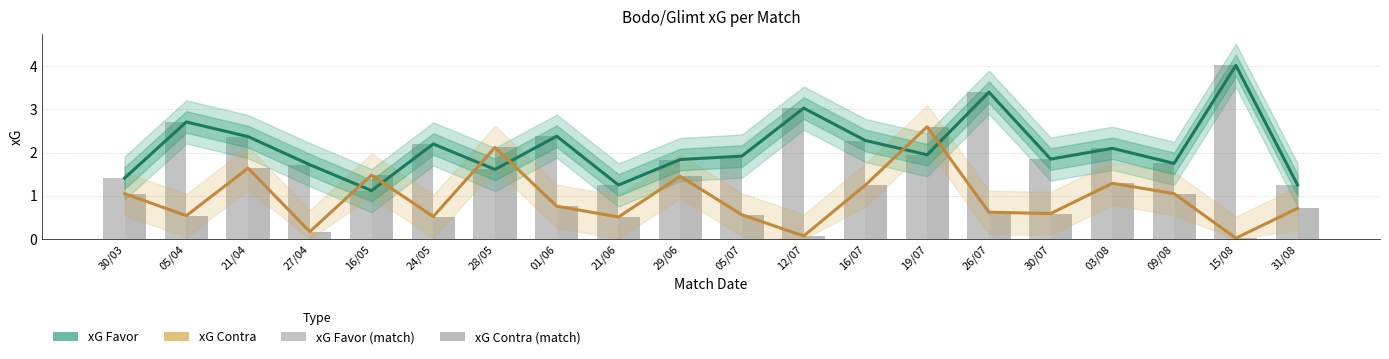

Reading left to right, what are all the values shown in this chart?

xG Favor: 30/03=1.4	05/04=2.7	21/04=2.4	27/04=1.7	16/05=1.1	24/05=2.2	28/05=1.6	01/06=2.4	21/06=1.2	29/06=1.8	05/07=1.9	12/07=3.0	16/07=2.3	19/07=1.9	26/07=3.4	30/07=1.9	03/08=2.1	09/08=1.8	15/08=4.0	31/08=1.2
xG Contra: 30/03=1.1	05/04=0.5	21/04=1.6	27/04=0.2	16/05=1.5	24/05=0.5	28/05=2.1	01/06=0.8	21/06=0.5	29/06=1.4	05/07=0.6	12/07=0.1	16/07=1.2	19/07=2.6	26/07=0.6	30/07=0.6	03/08=1.3	09/08=1.1	15/08=0.0	31/08=0.7
xG Favor (match): 30/03=1.4	05/04=2.7	21/04=2.4	27/04=1.7	16/05=1.1	24/05=2.2	28/05=1.6	01/06=2.4	21/06=1.2	29/06=1.8	05/07=1.9	12/07=3.0	16/07=2.3	19/07=1.9	26/07=3.4	30/07=1.9	03/08=2.1	09/08=1.8	15/08=4.0	31/08=1.2
xG Contra (match): 30/03=1.1	05/04=0.5	21/04=1.6	27/04=0.2	16/05=1.5	24/05=0.5	28/05=2.1	01/06=0.8	21/06=0.5	29/06=1.4	05/07=0.6	12/07=0.1	16/07=1.2	19/07=2.6	26/07=0.6	30/07=0.6	03/08=1.3	09/08=1.1	15/08=0.0	31/08=0.7